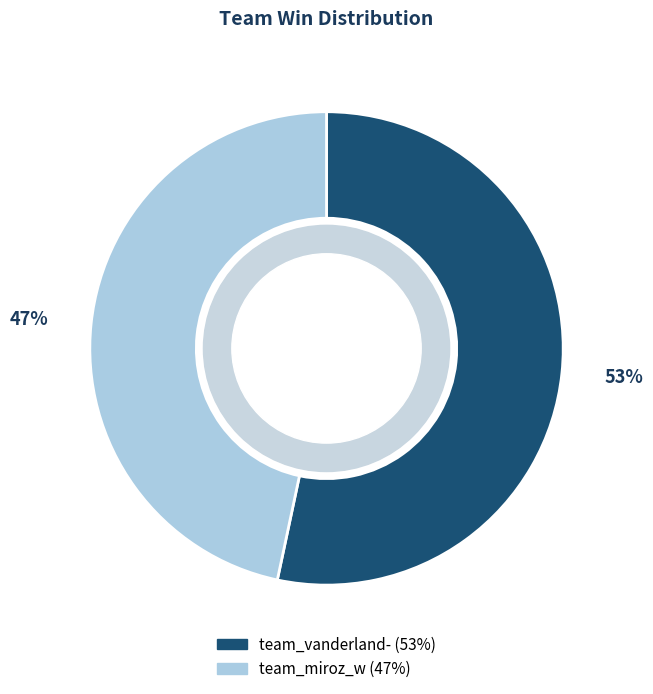

True or false: team_vanderland- accounts for 53% of the total.

True